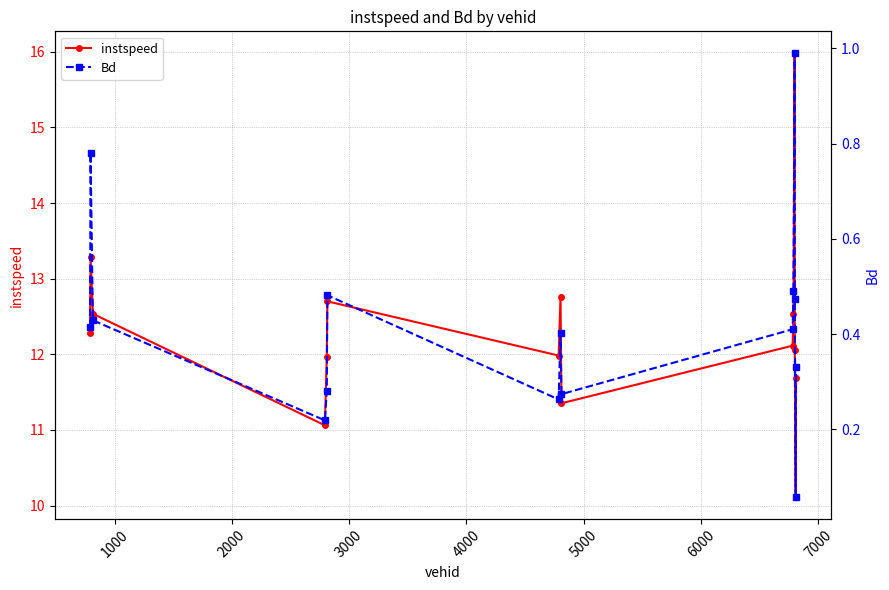

How many lines are shown in the chart?

2